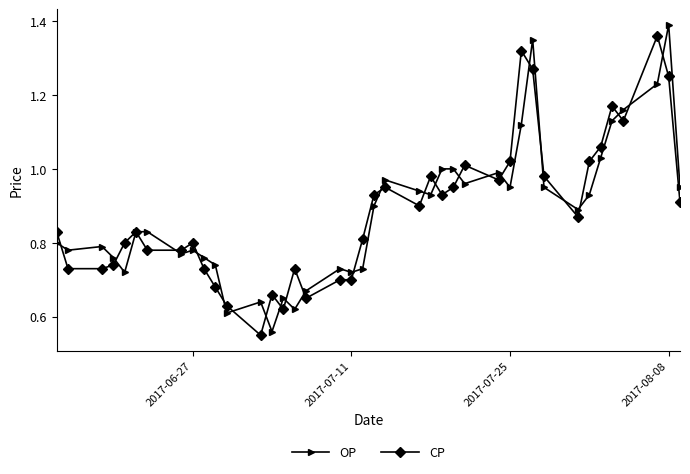

True or false: OP has more than 1 points higher than both neighbors.

True